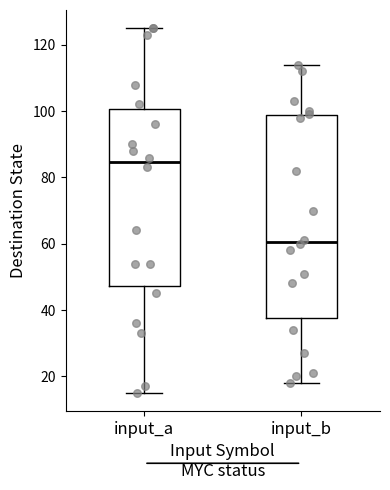

Reading left to right, read every box against the y-axis: the position of its median line, the range the box covers, and the ends of its whiskers. The values are not printed on the chart, so give them approximately, as read against the axis.

input_a: median 84, box 48 to 100, whiskers 16 to 126
input_b: median 60, box 38 to 98, whiskers 18 to 114